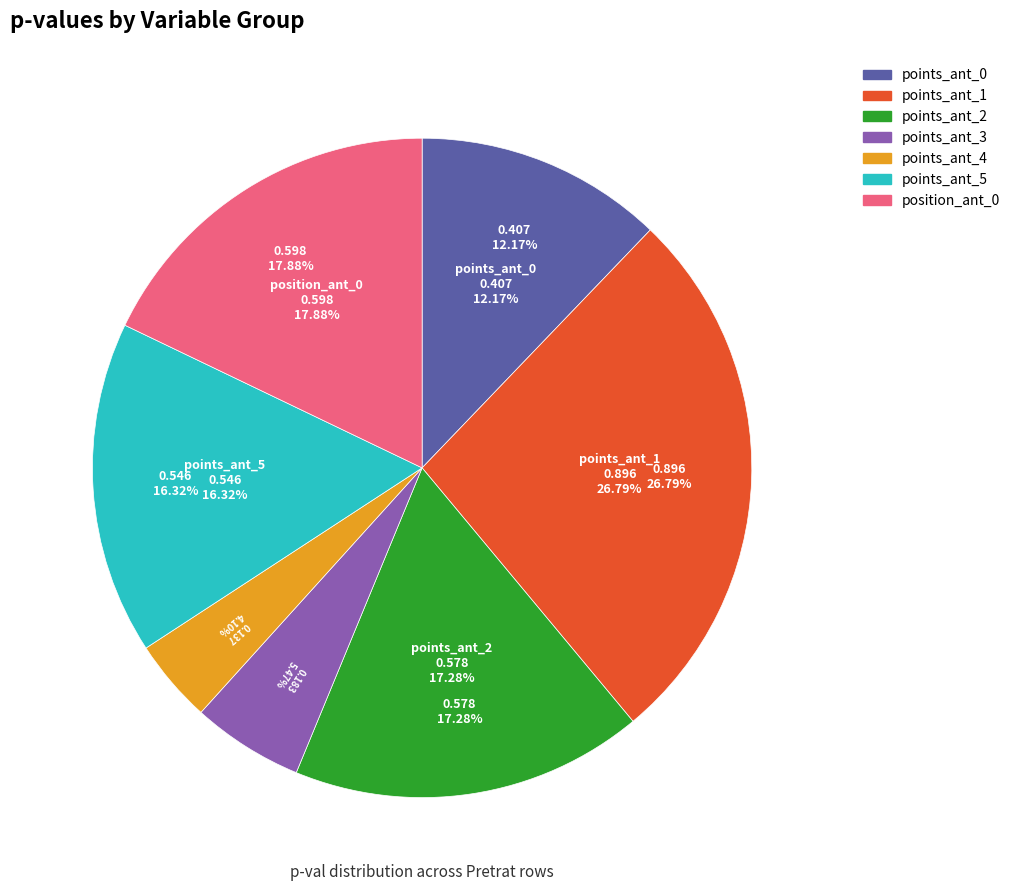

To the nearest percent, what portion does points_ant represent?

12%